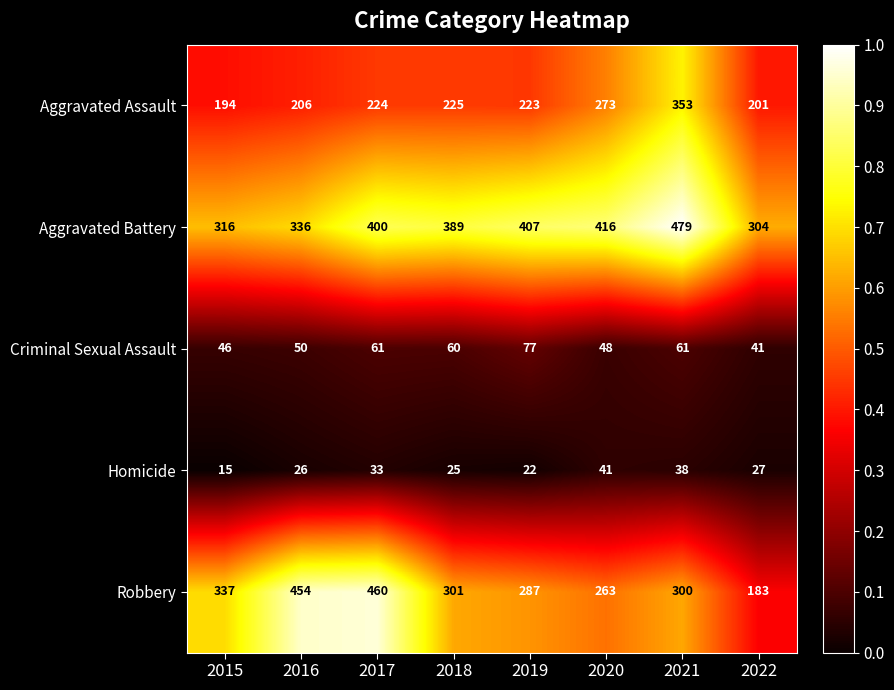

At 2015, list the series in order from smallest to largest.

Homicide, Criminal Sexual Assault, Aggravated Assault, Aggravated Battery, Robbery